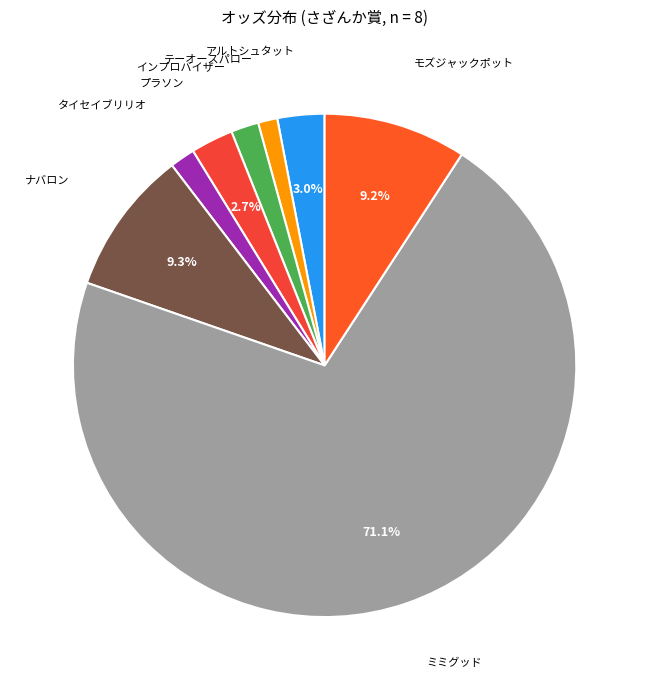

How many slices are in this pie chart?

8